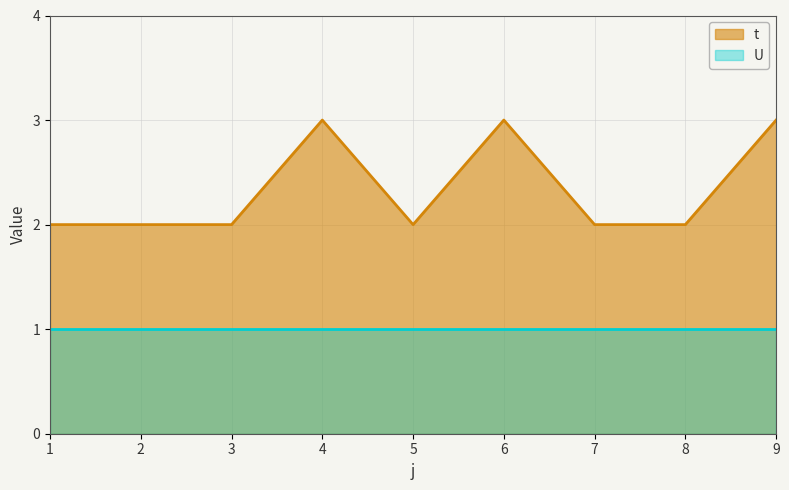

What is the difference between the second highest and second lowest values?

1